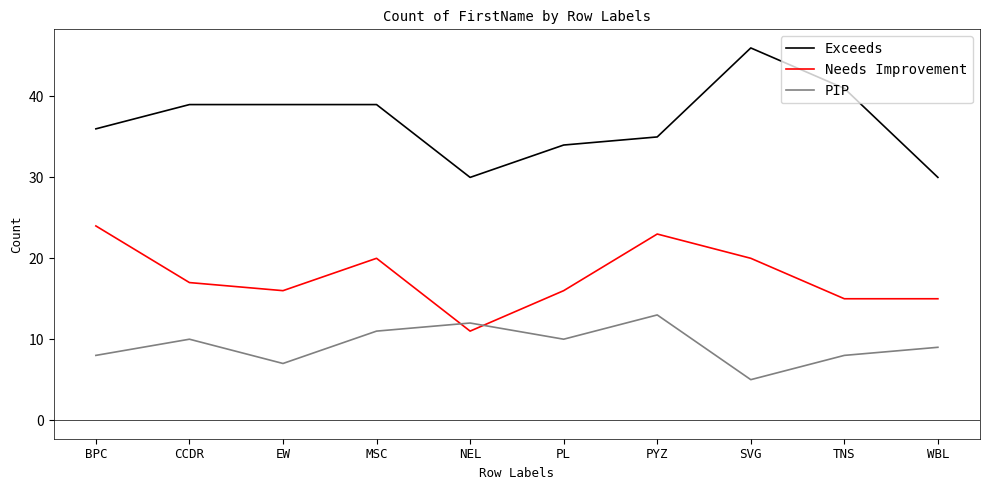

Reading right to left, what are all the values shown in this chart?

Exceeds: 30	41	46	35	34	30	39	39	39	36
Needs Improvement: 15	15	20	23	16	11	20	16	17	24
PIP: 9	8	5	13	10	12	11	7	10	8